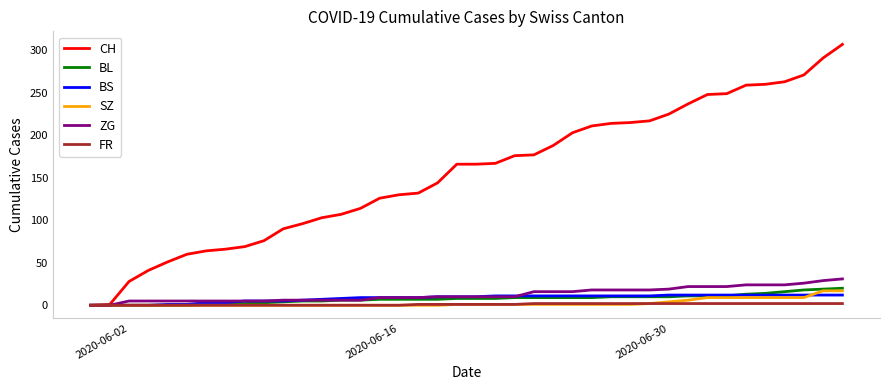

What is the maximum value shown in the chart?

307